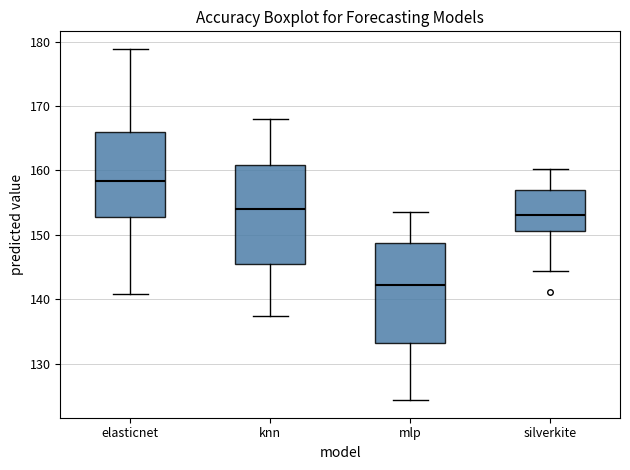

Which box has the highest median line?

elasticnet